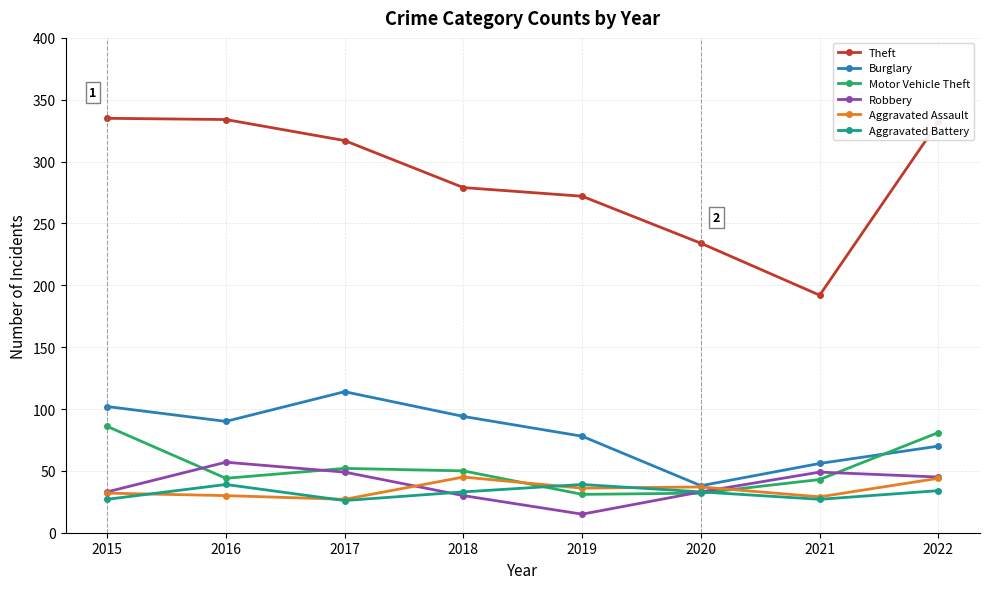

In Theft, how many points are lower than both neighbors (excluding endpoints)?

1